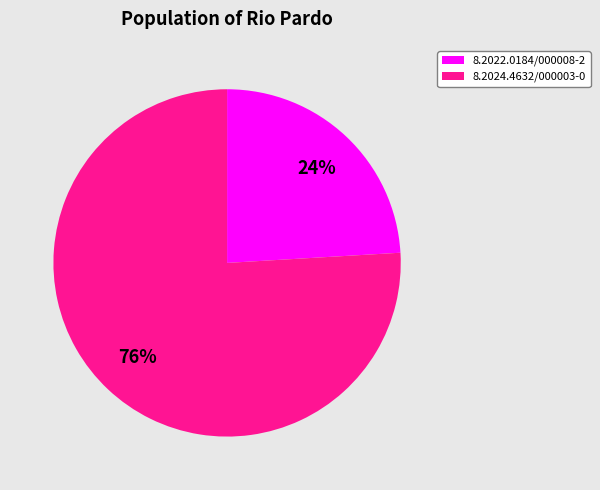

What is the largest slice in the pie chart?

8.2024.4632/000003-0